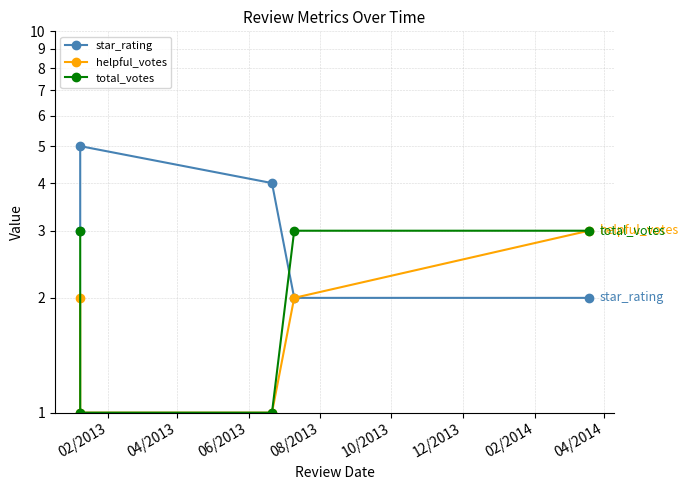

What is the approximate value of total_votes at 08/2013?

3